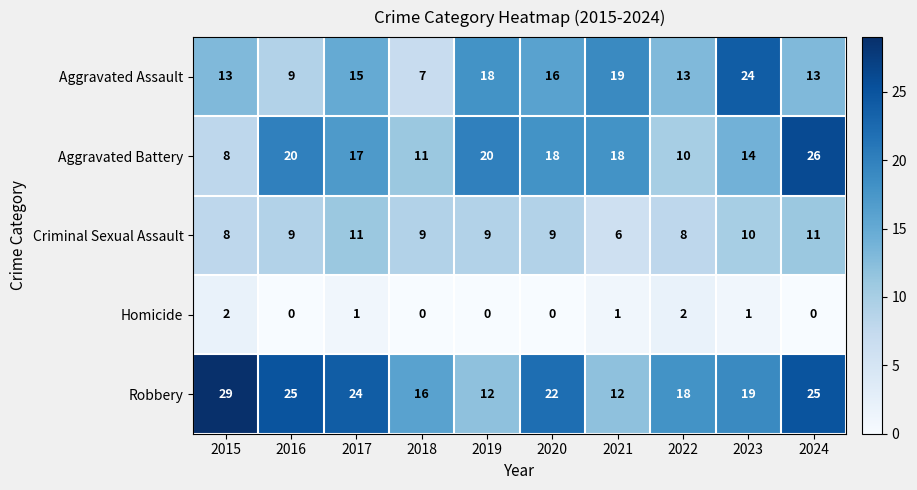

How many data points does each series have?

10